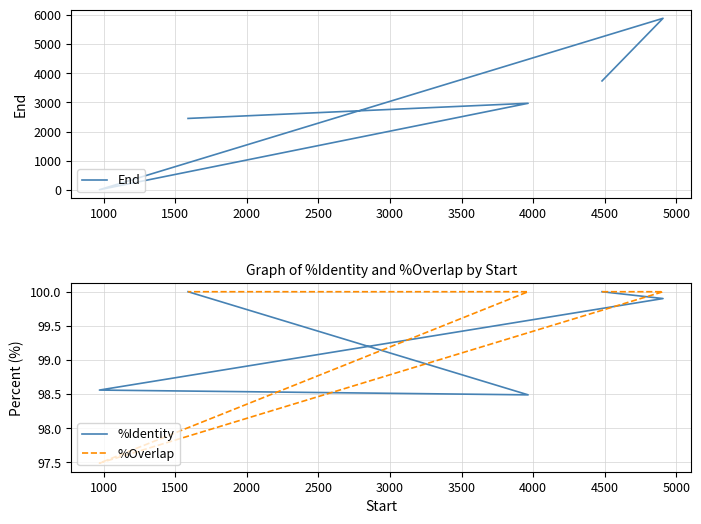

What is the difference between the maximum and second lowest values in the End series?

3440.0